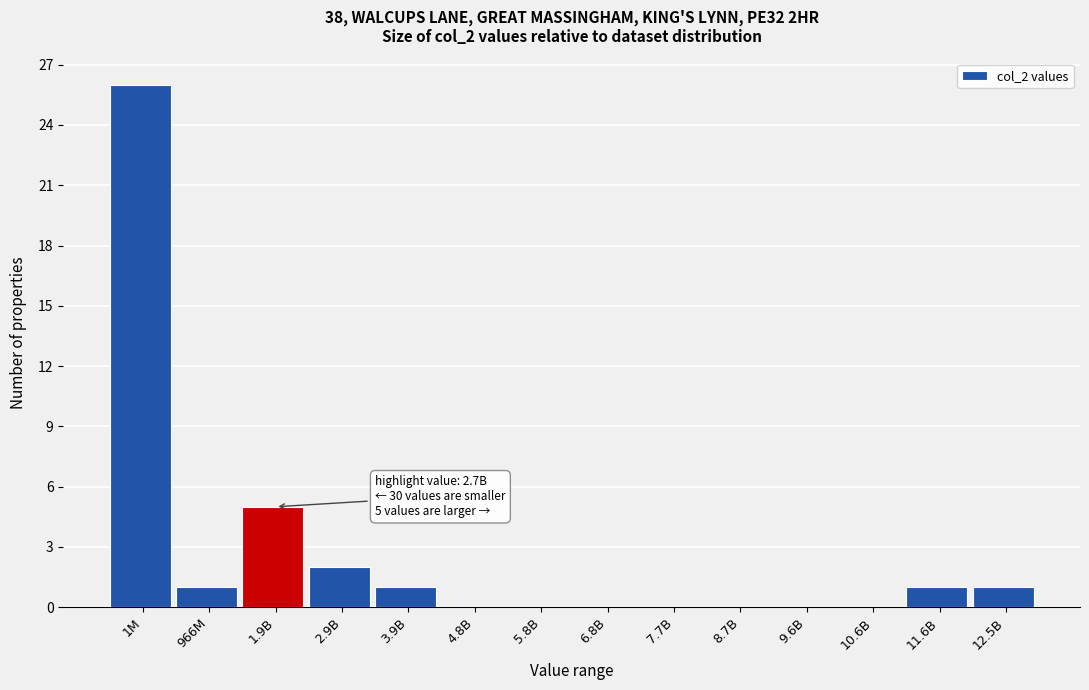

Reading left to right, list all the values displayed in this chart.

1M=26	966M=1	1.9B=5	2.9B=2	3.9B=1	4.8B=0	5.8B=0	6.8B=0	7.7B=0	8.7B=0	9.6B=0	10.6B=0	11.6B=1	12.5B=1